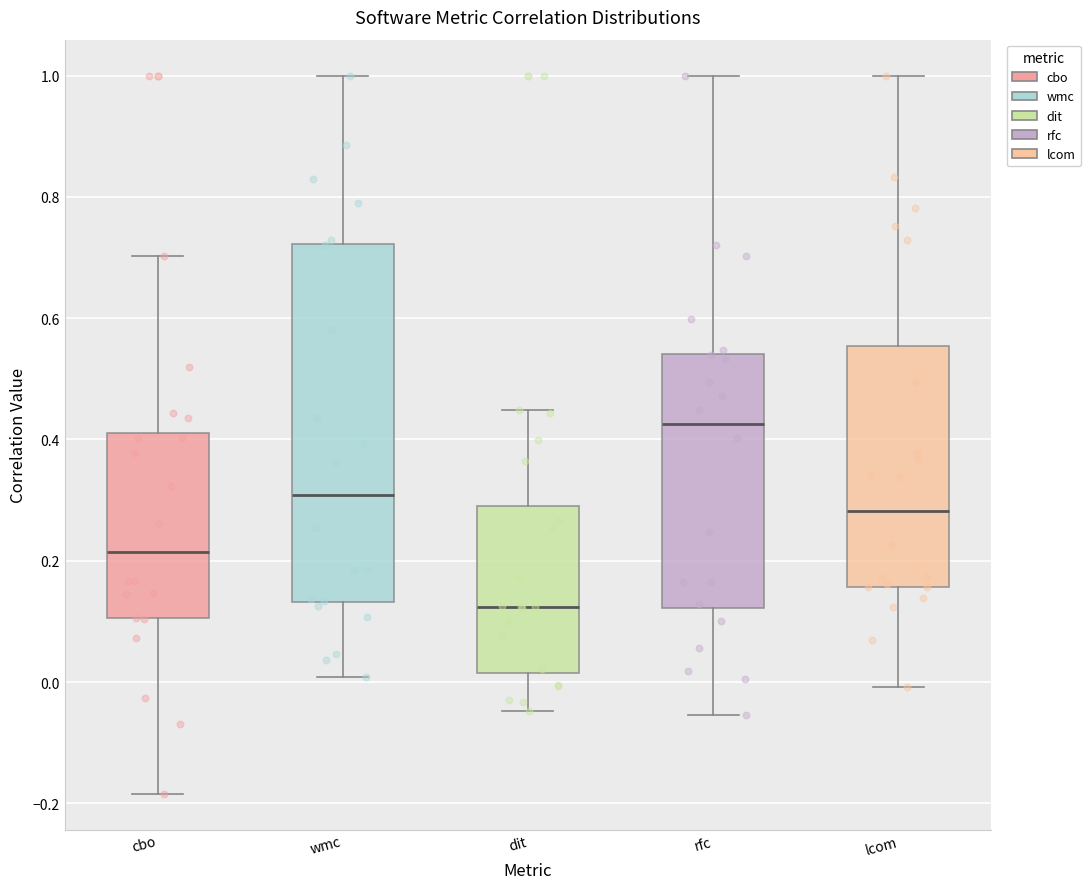

Reading left to right, read every box against the y-axis: the position of its median line, the range the box covers, and the ends of its whiskers. The values are not printed on the chart, so give them approximately, as read against the axis.

cbo: median 0.22, box 0.10 to 0.42, whiskers -0.18 to 0.70
wmc: median 0.30, box 0.14 to 0.72, whiskers 0.00 to 1.00
dit: median 0.12, box 0.02 to 0.28, whiskers -0.04 to 0.44
rfc: median 0.42, box 0.12 to 0.54, whiskers -0.06 to 1.00
lcom: median 0.28, box 0.16 to 0.56, whiskers 0.00 to 1.00